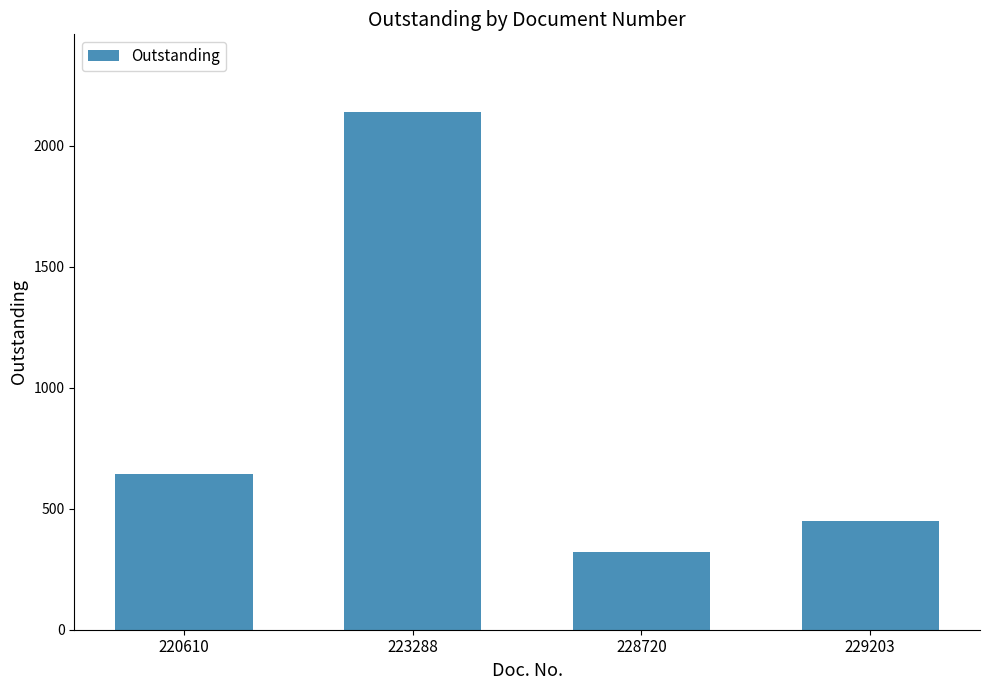

Approximately how many times larger is the value at 228720 compared to 220610?

0.5